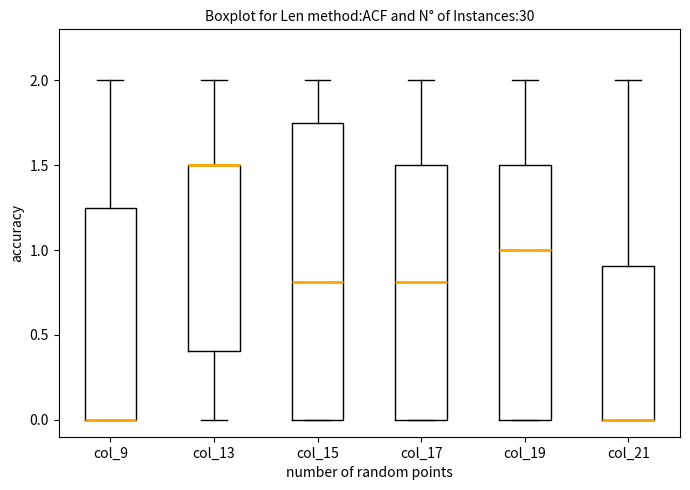

Reading left to right, transcribe this box plot: for each box, give where its median line is, the range the box spans, and where its two whiskers end, as read against the y-axis. The values are not printed on the chart, so give them approximately, as read against the axis.

col_9: median 0.00 (drawn on the box's lower edge), box 0.00 to 1.25, whiskers 0.00 to 2.00
col_13: median 1.50 (drawn on the box's upper edge), box 0.40 to 1.50, whiskers 0.00 to 2.00
col_15: median 0.80, box 0.00 to 1.75, whiskers 0.00 to 2.00
col_17: median 0.80, box 0.00 to 1.50, whiskers 0.00 to 2.00
col_19: median 1.00, box 0.00 to 1.50, whiskers 0.00 to 2.00
col_21: median 0.00 (drawn on the box's lower edge), box 0.00 to 0.90, whiskers 0.00 to 2.00